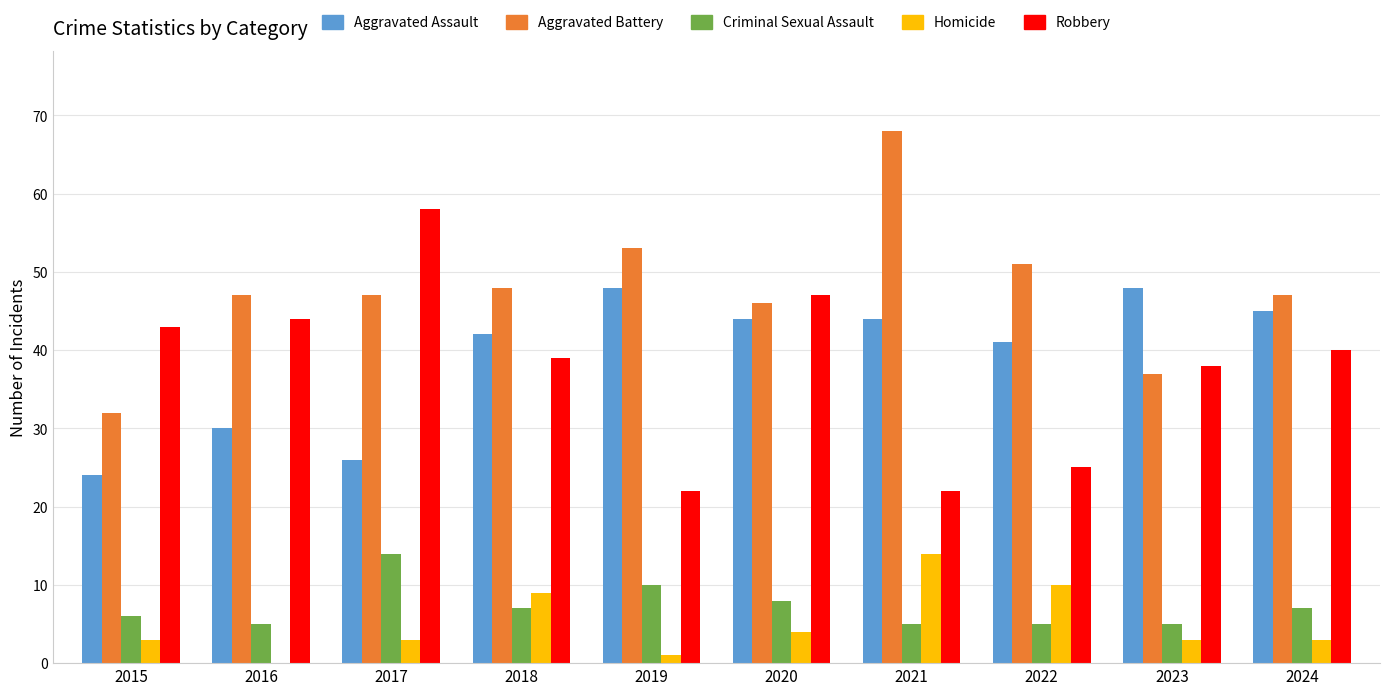

The value of Aggravated Battery at 2015 is 42. True or false?

False